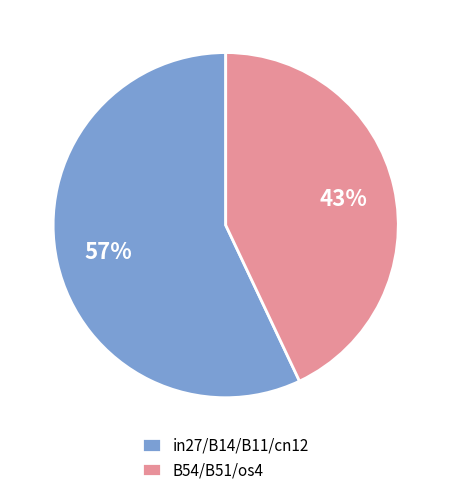

To the nearest percent, what percentage of the pie is B54/B51/os4?

43%